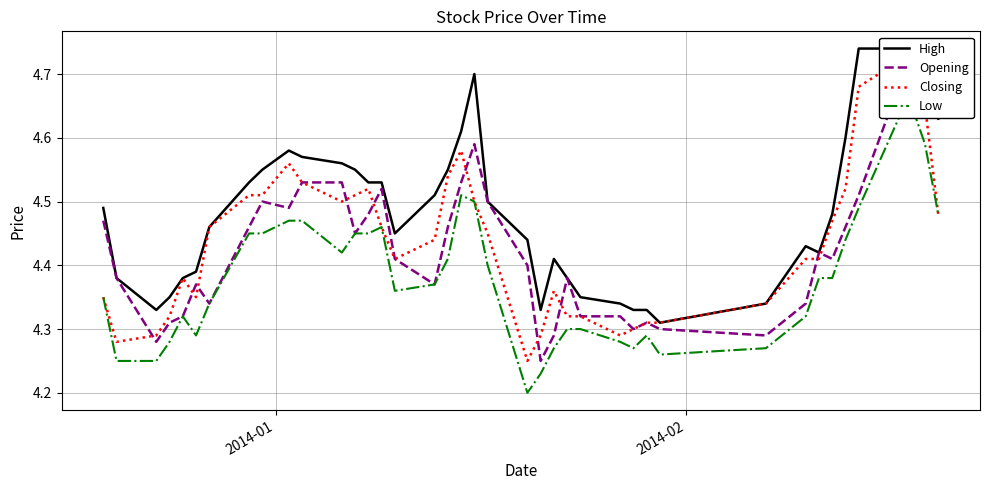

The Opening series shows 6.3 at 39. True or false?

False